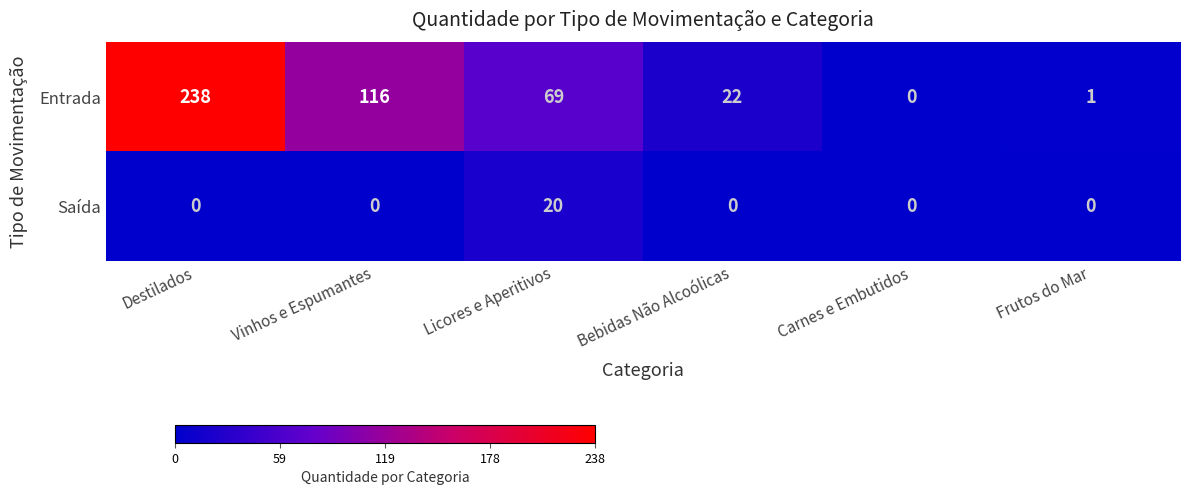

Which category has the highest value in the Saída series?

Licores e Aperitivos